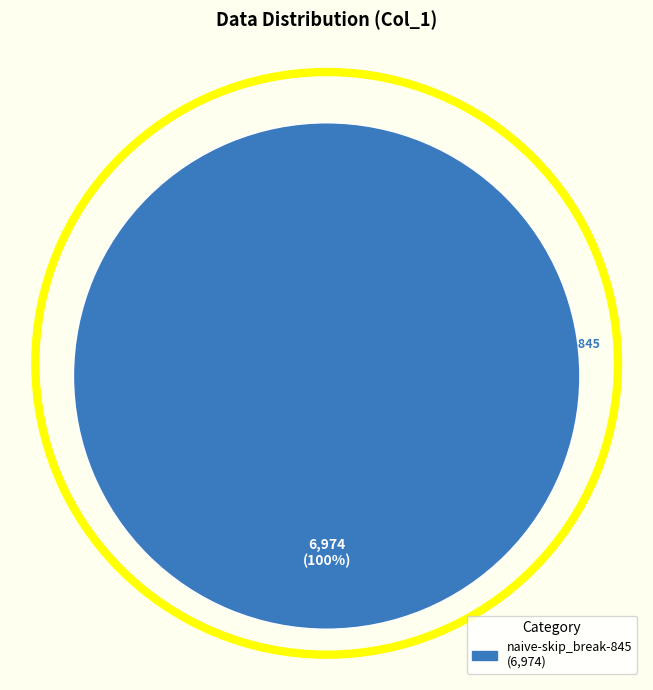

Does any single category account for the majority?

Yes